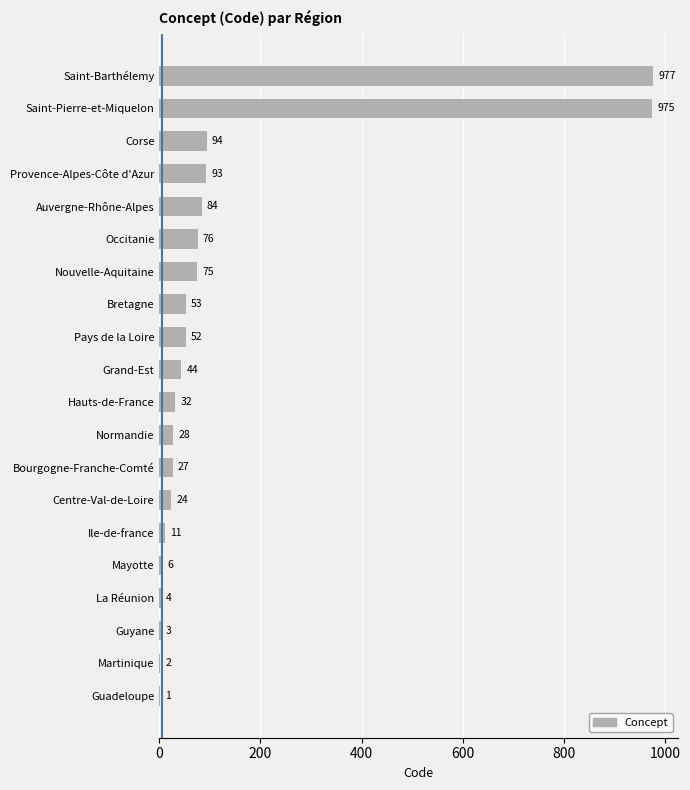

At which label is the value closest to 489?

Corse